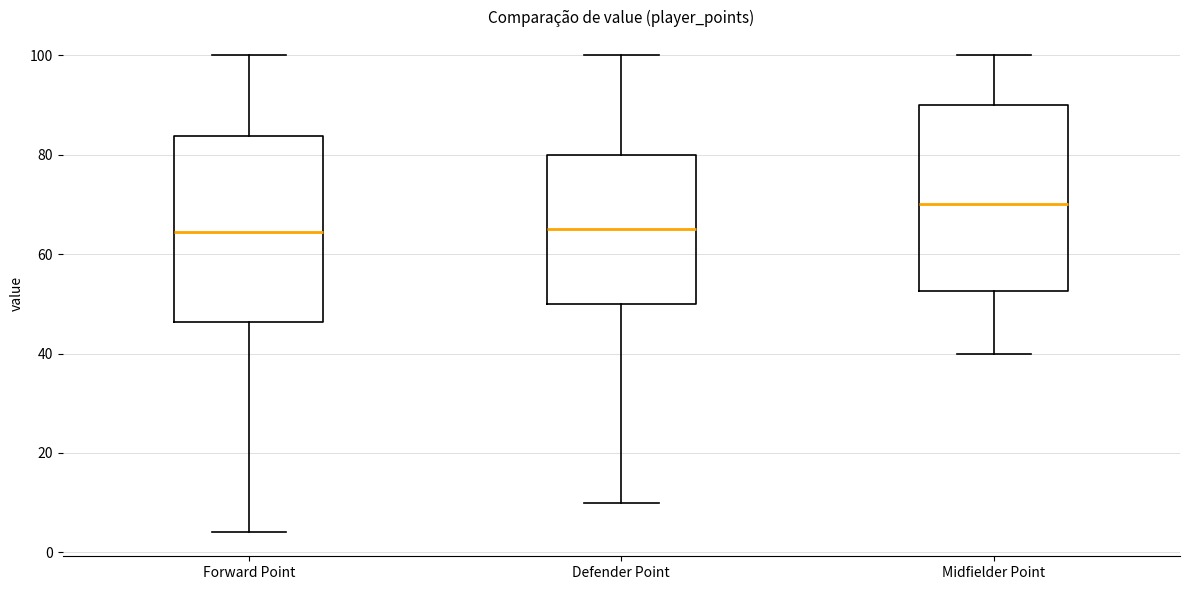

Which box's median line is the highest?

Midfielder Point